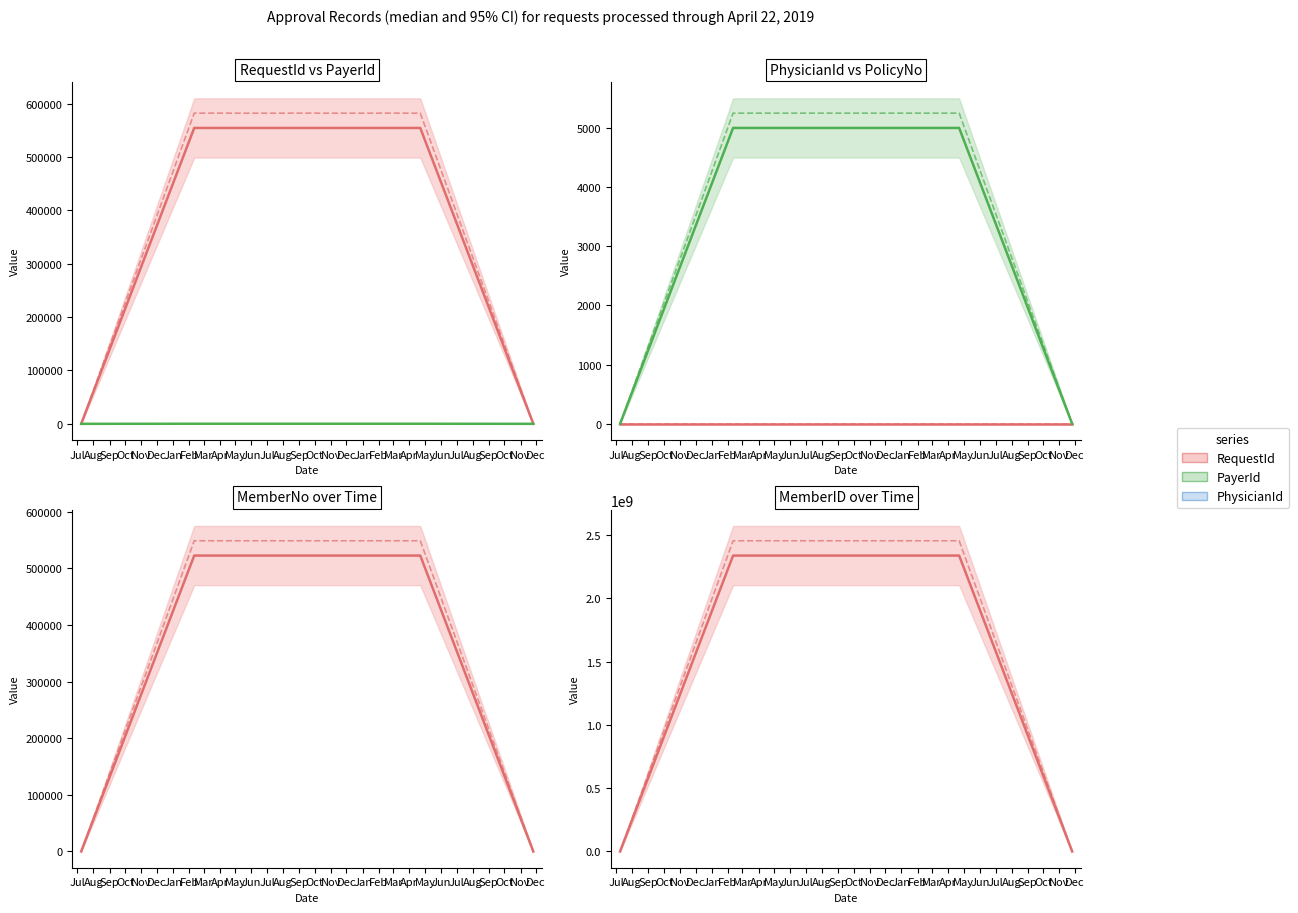

How many lines are shown in the chart?

6